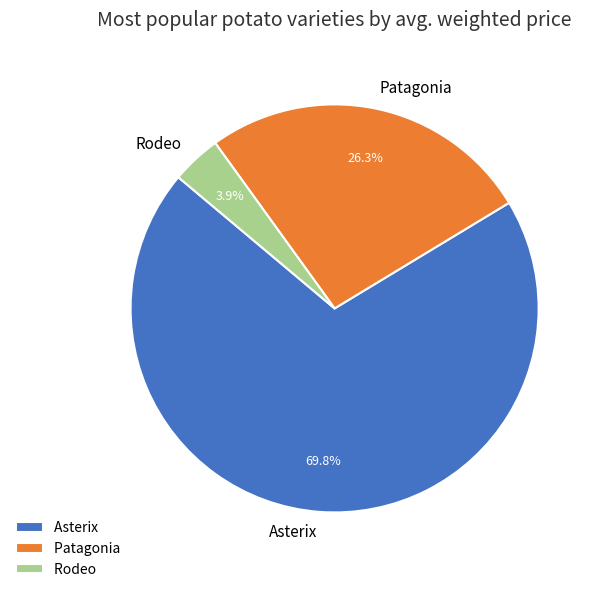

Which slice is the largest?

Asterix